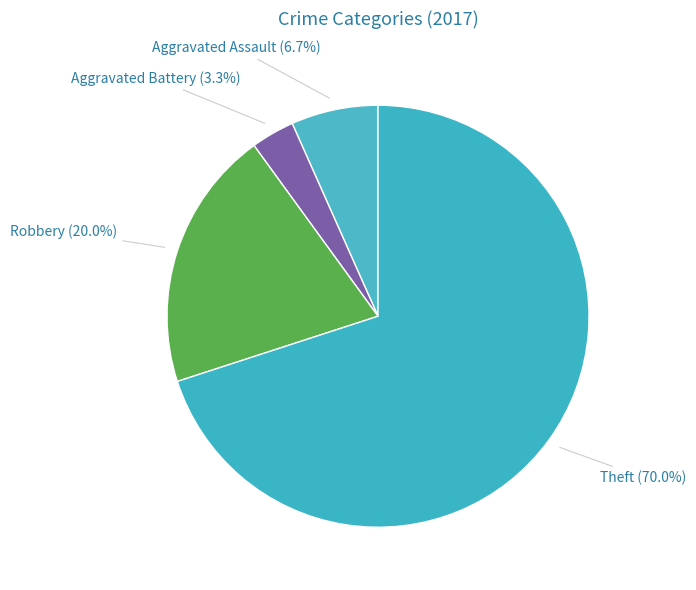

How many segments does this pie chart have?

4